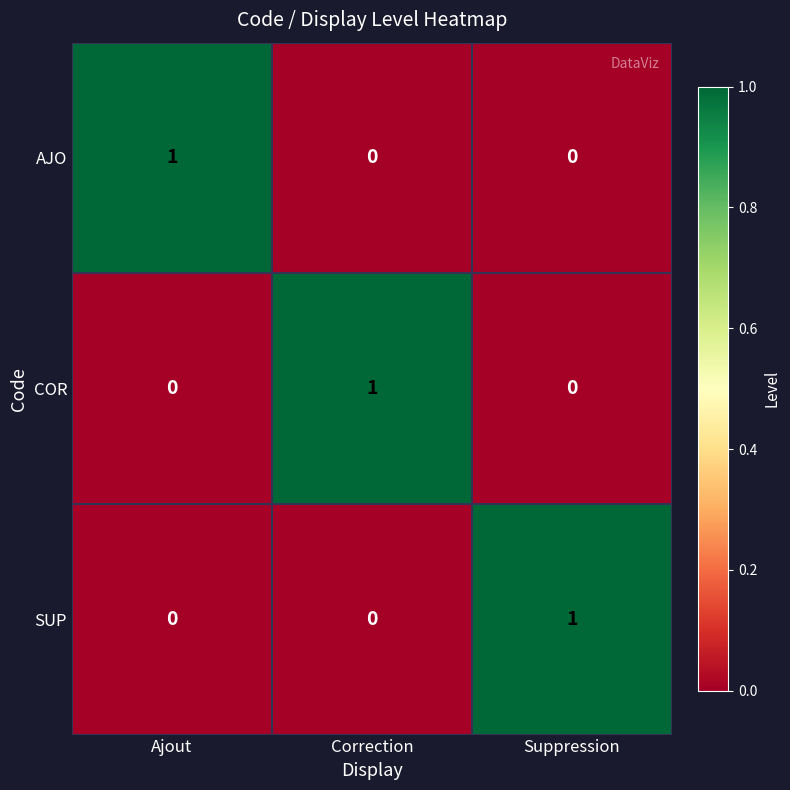

The value of AJO at Ajout is 1. True or false?

True